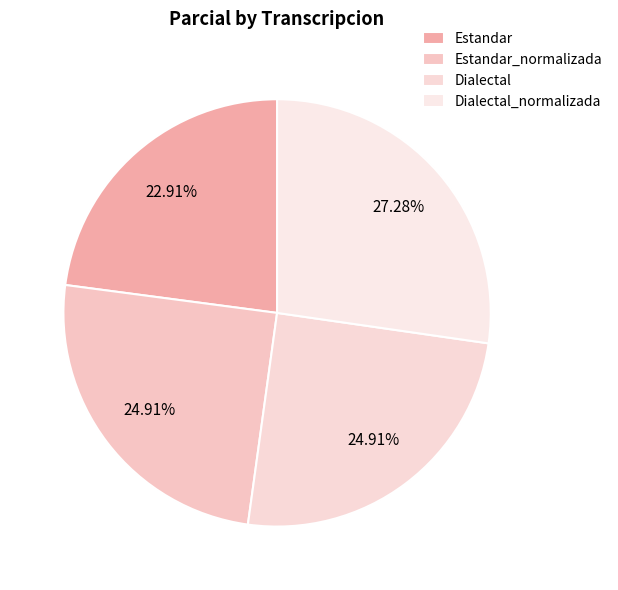

To the nearest percent, what portion does Estandar represent?

23%